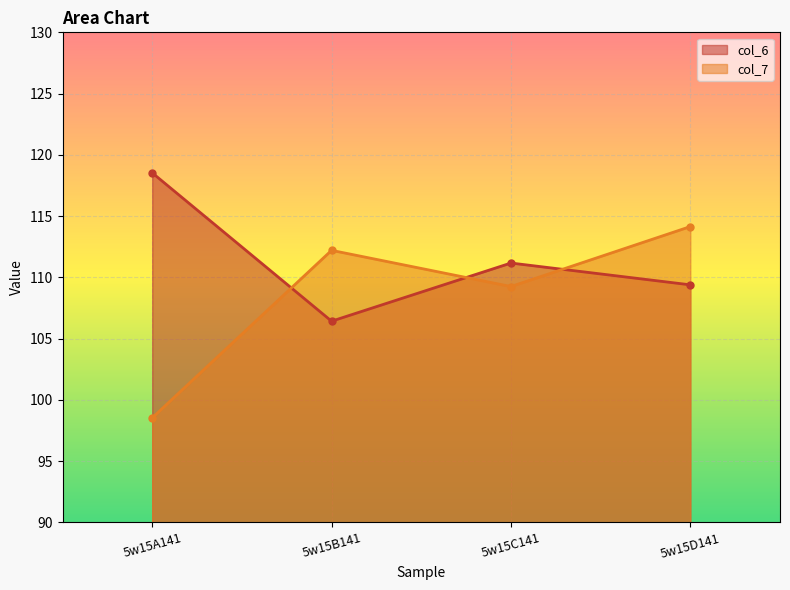

Which has a higher value, 5w15C141 or 5w15A141?

5w15A141